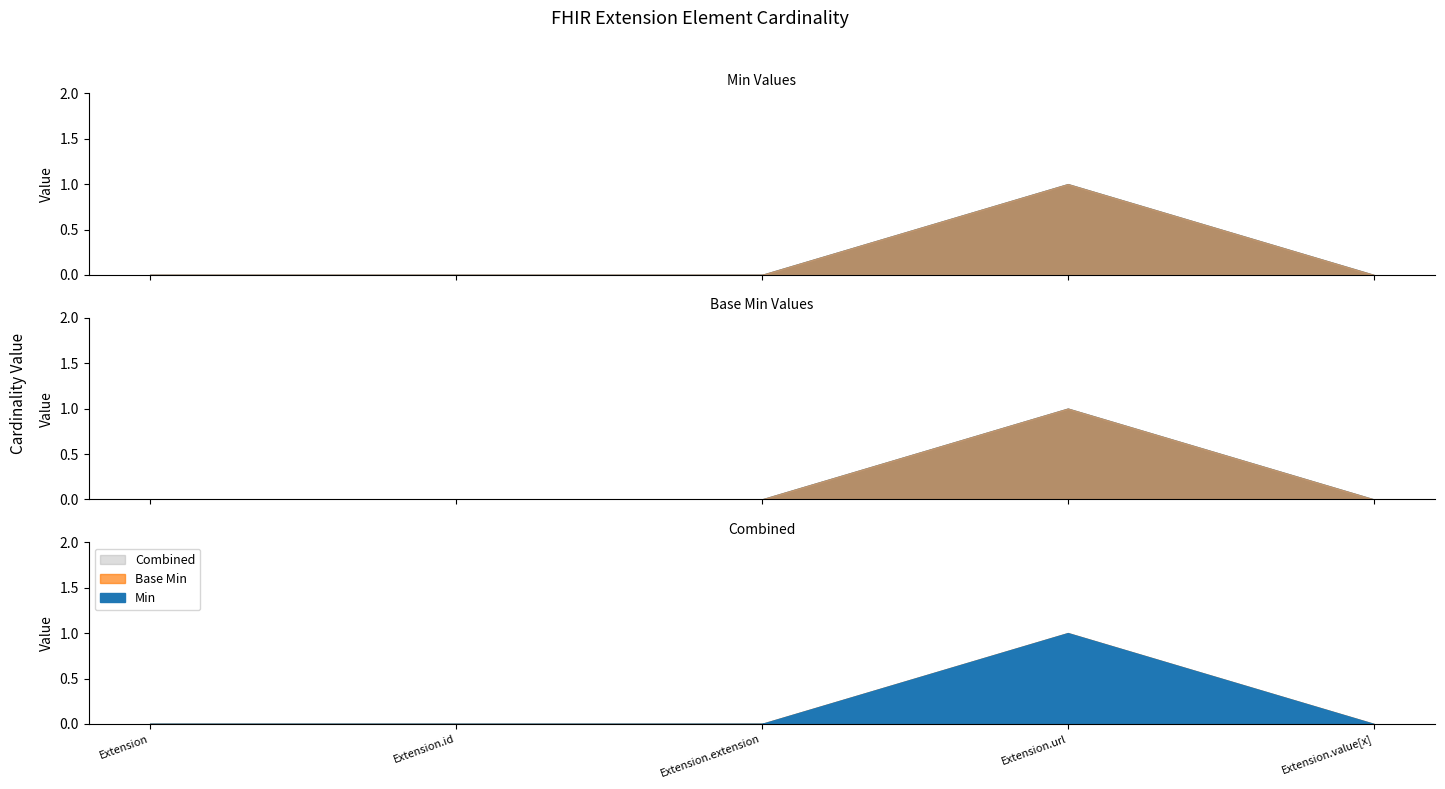

List the series in order of their peak value, highest first.

Min, Base Min